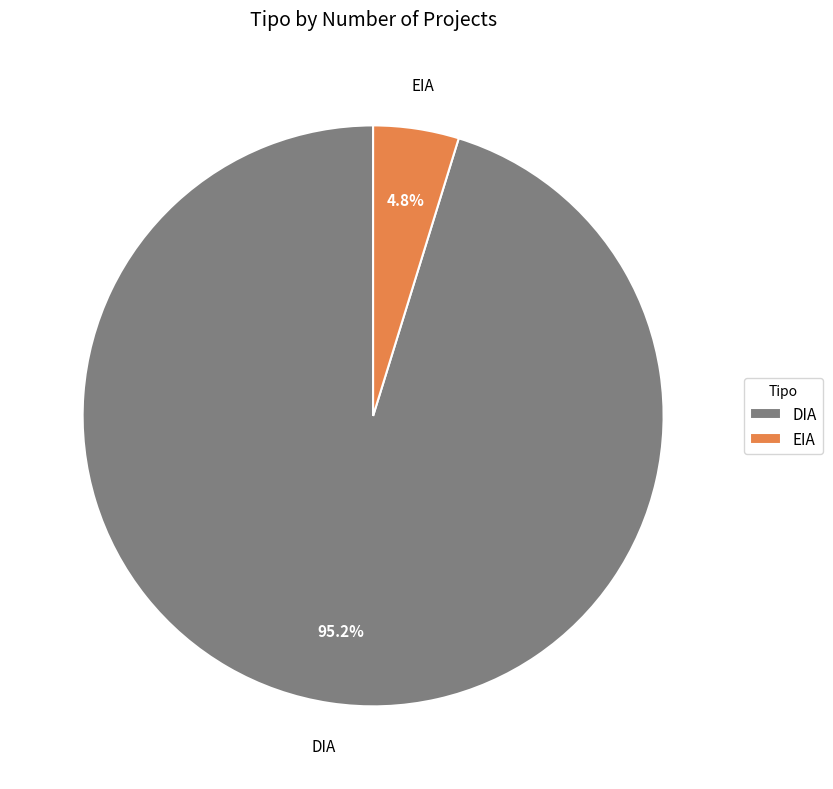

Rank the categories by value from highest to lowest.

DIA, EIA